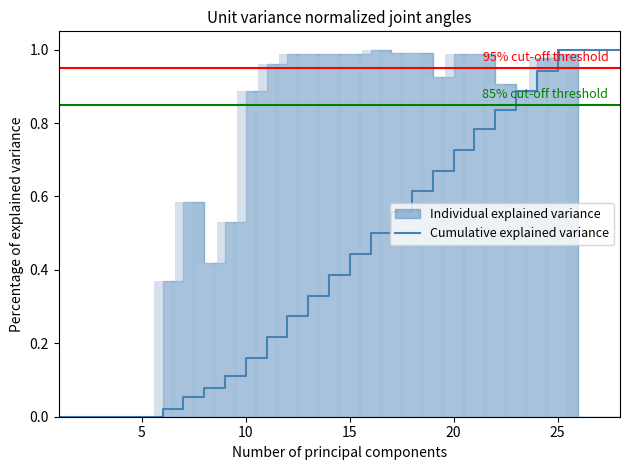

What is the value of the 28th bar from the left?

1.0